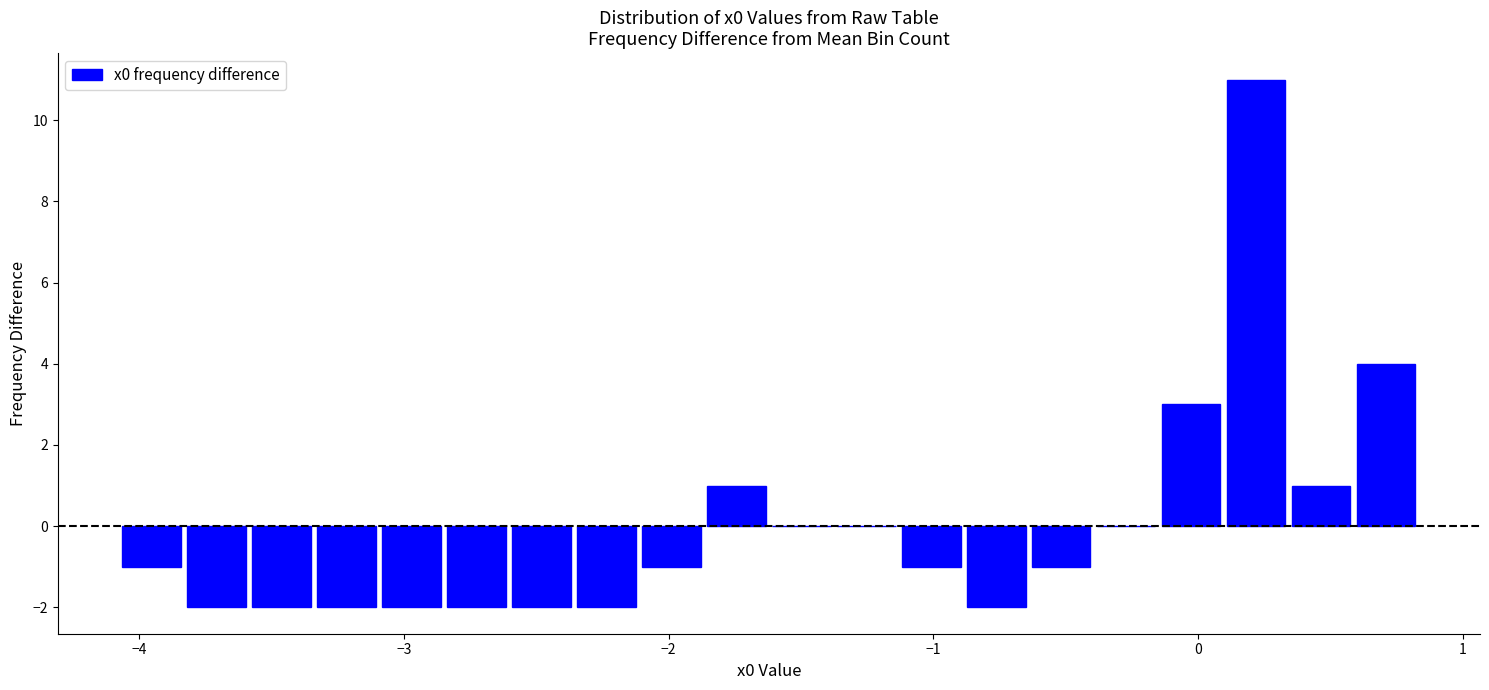

Read against the x-axis, roughly where is the centre of the tallest bar?

0.2